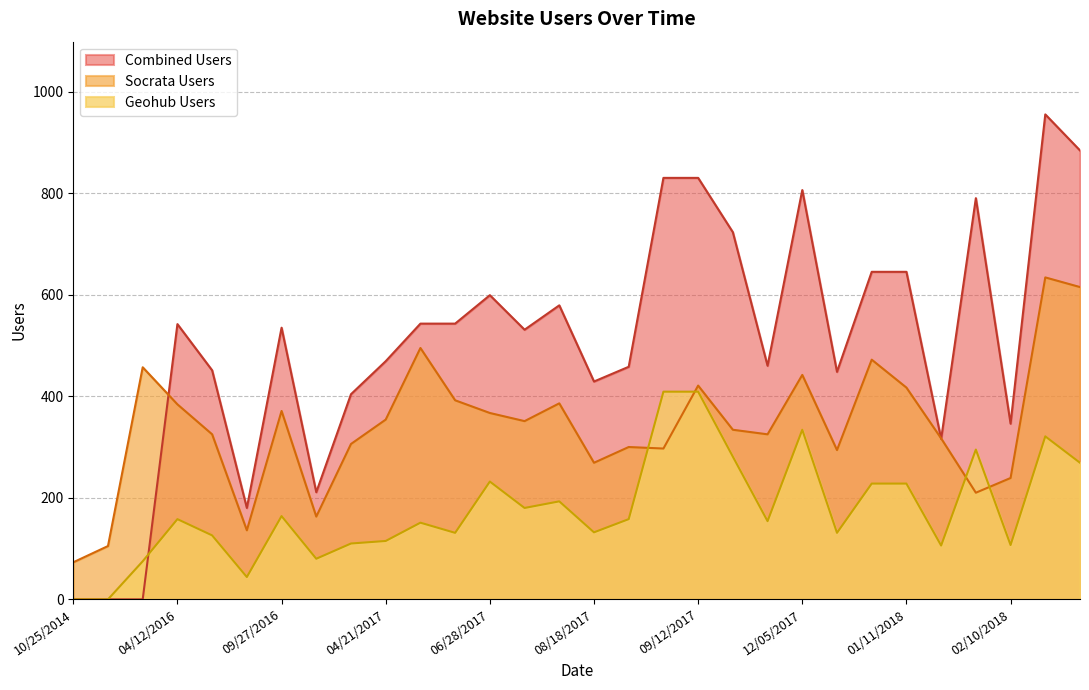

Which series has the widest spread of values?

Combined Users